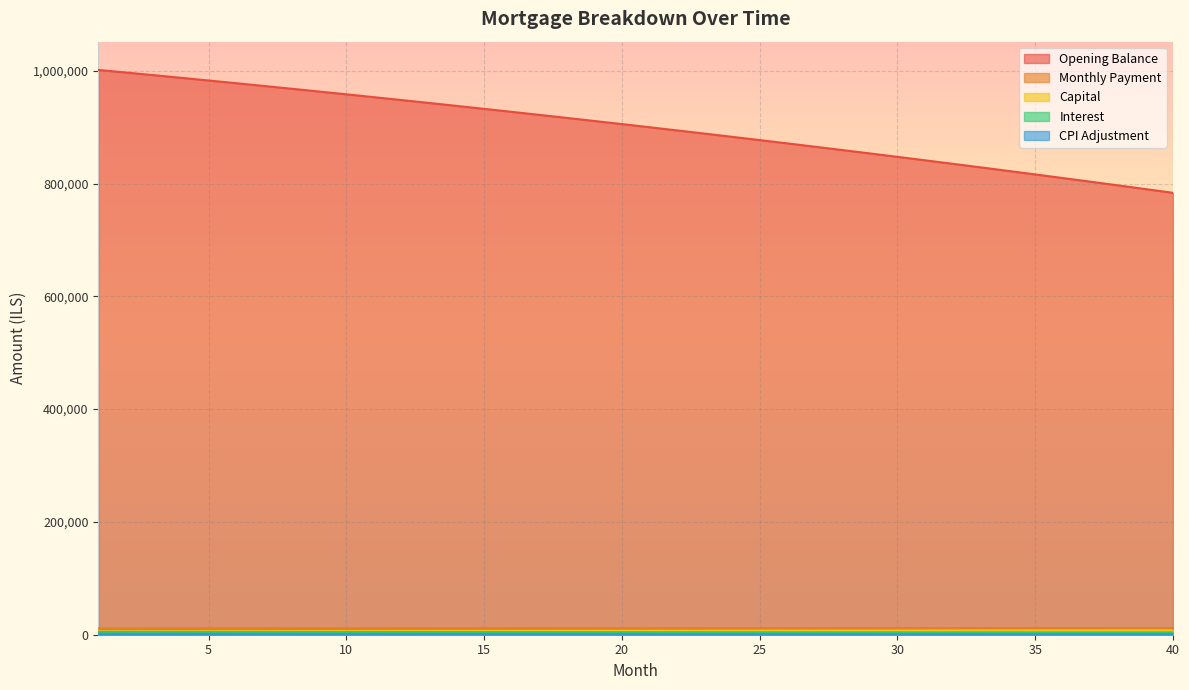

What is the maximum value shown in the chart?

1001500.0